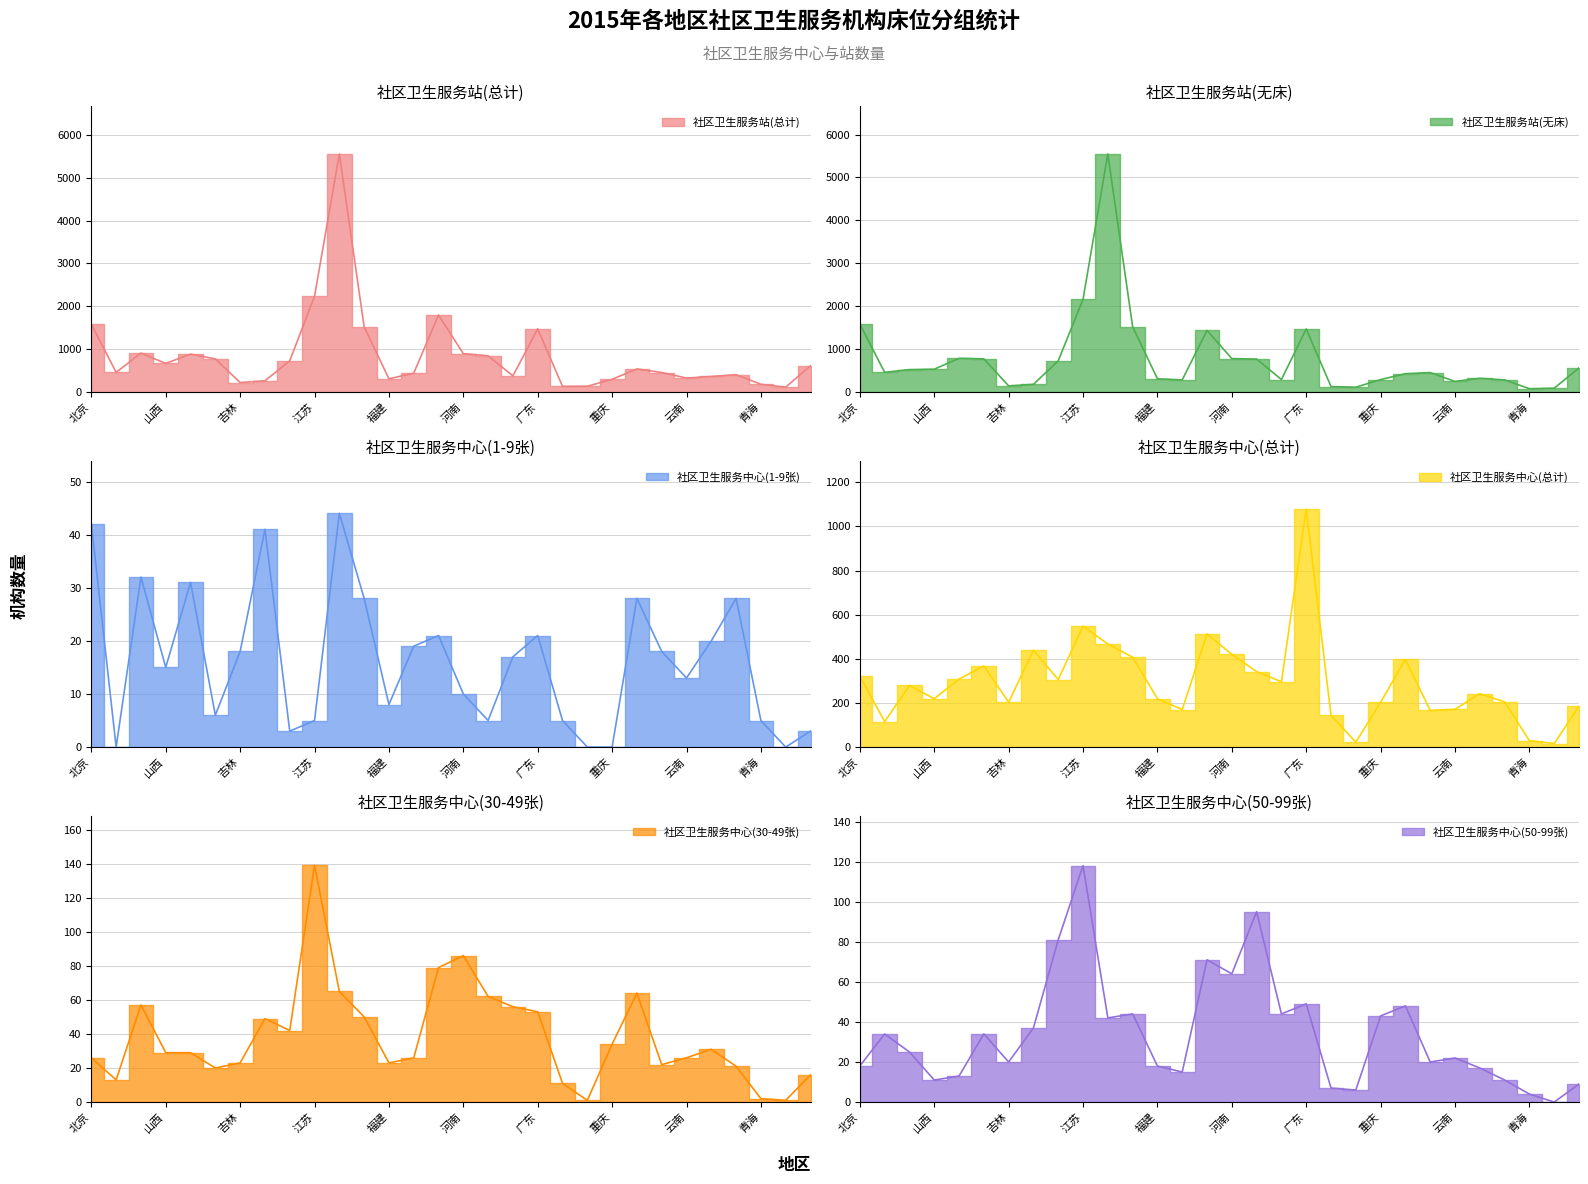

Count the number of data series in this chart.

6